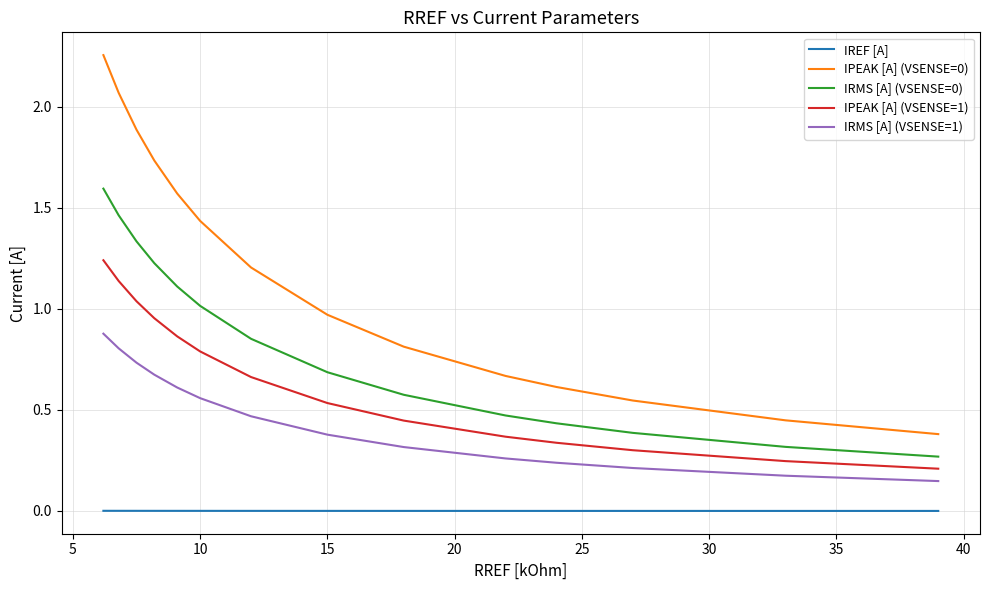

True or false: IREF [A] and IPEAK [A] (VSENSE=1) cross at least once.

False